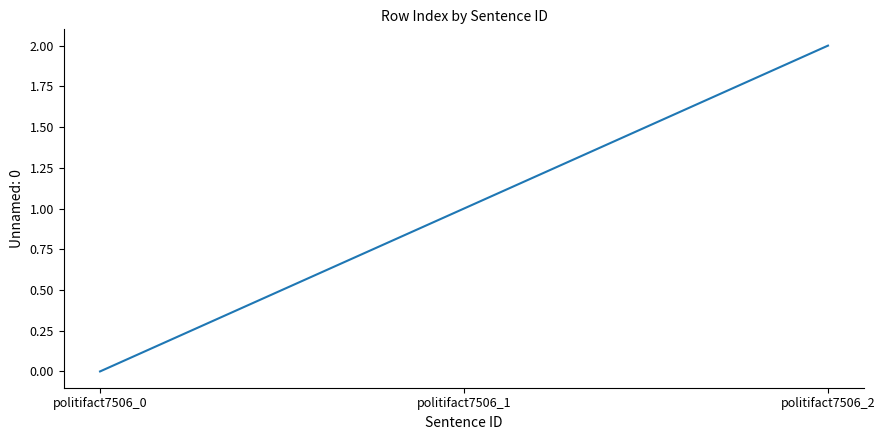

Reading left to right, list all the values displayed in this chart.

politifact7506_0=0	politifact7506_1=1	politifact7506_2=2